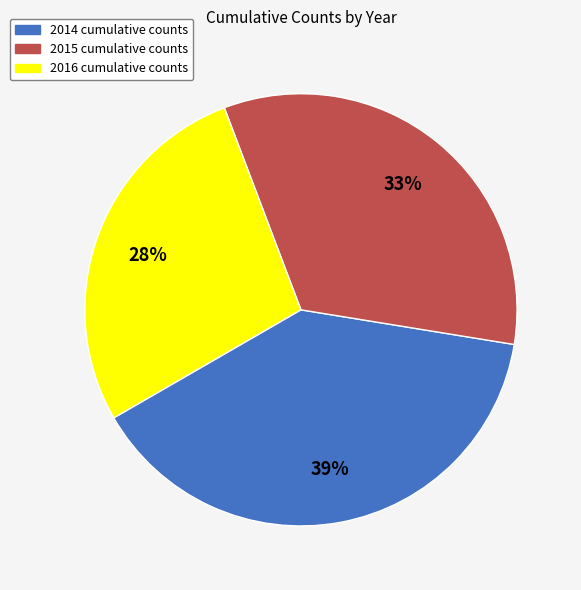

To the nearest percent, what portion does 2016 represent?

28%